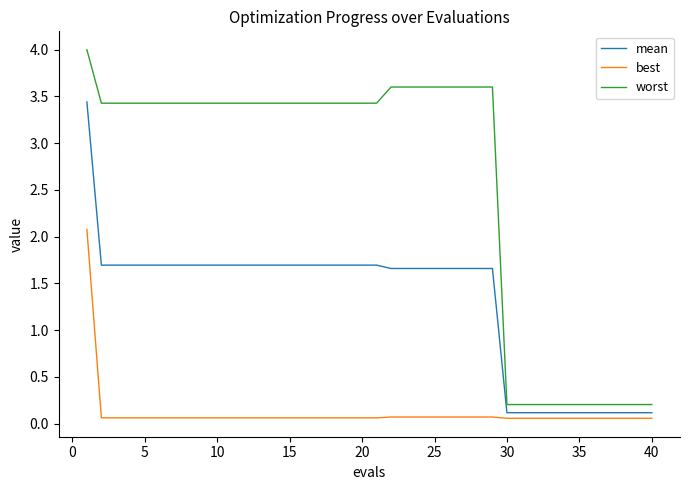

True or false: best and mean cross at least once.

False